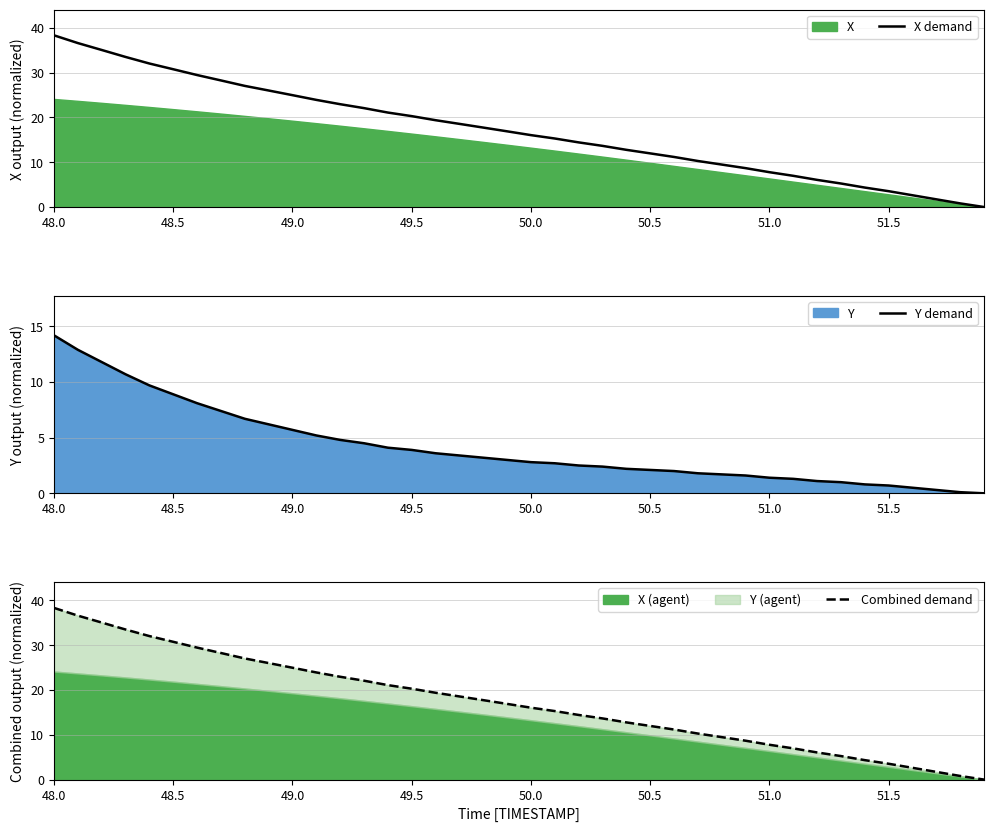

True or false: Combined demand and Y demand intersect in this chart.

False